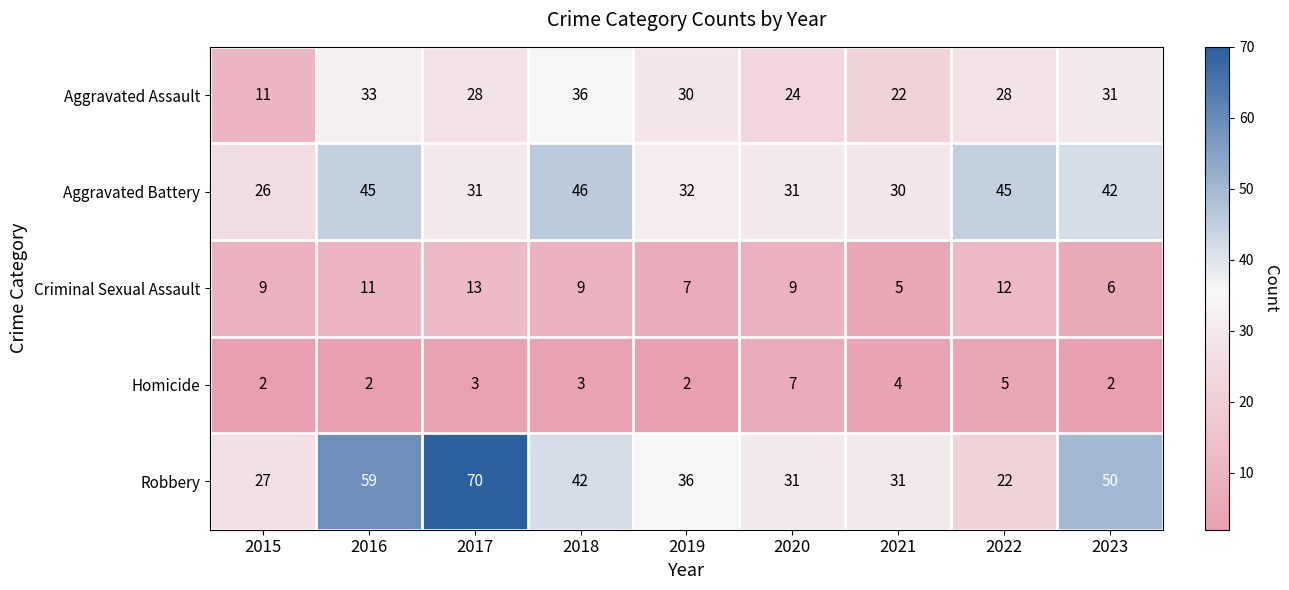

What is the sum of the Aggravated Assault values at 2018 and 2022?

64